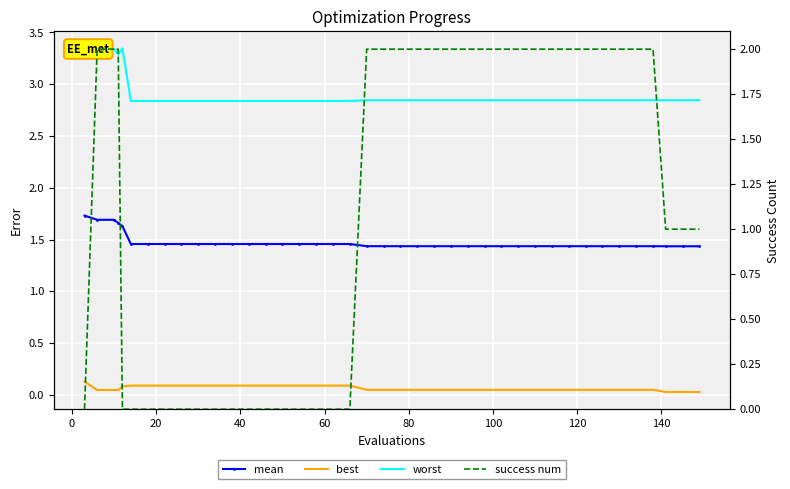

Count the worst values in the range 2 to 3.

35